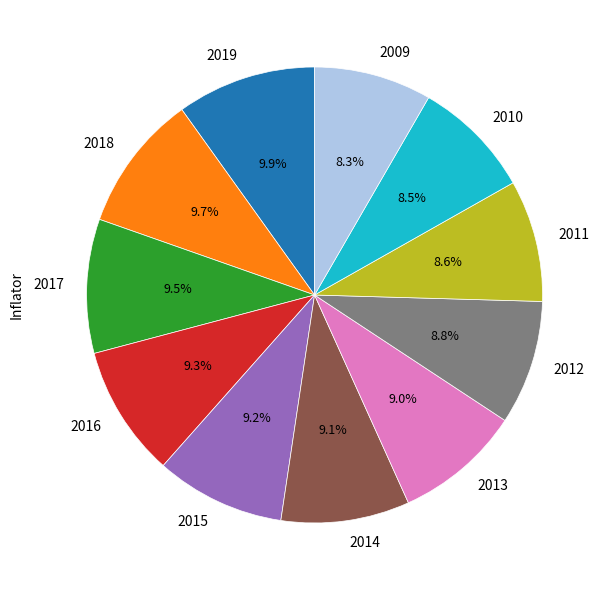

Approximately how many times larger is the value at 2016 compared to 2013?

1.0